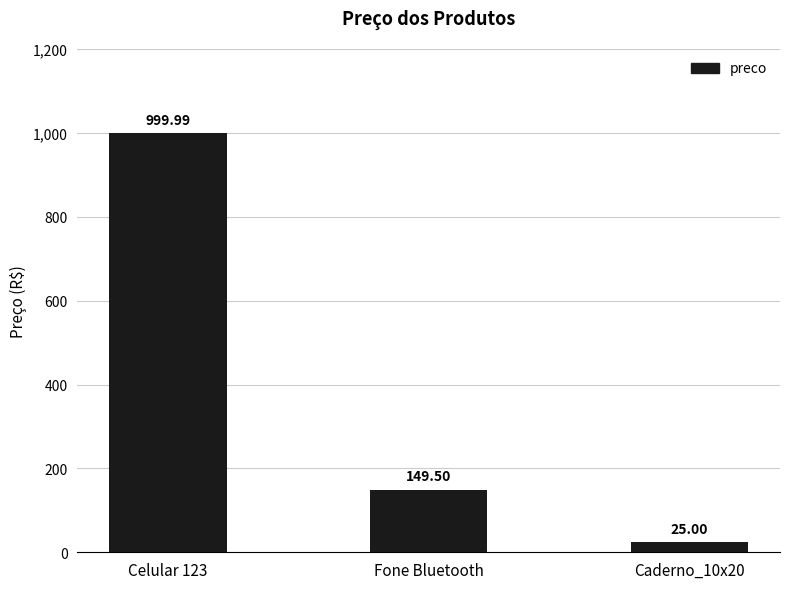

Are the bars horizontal?

No